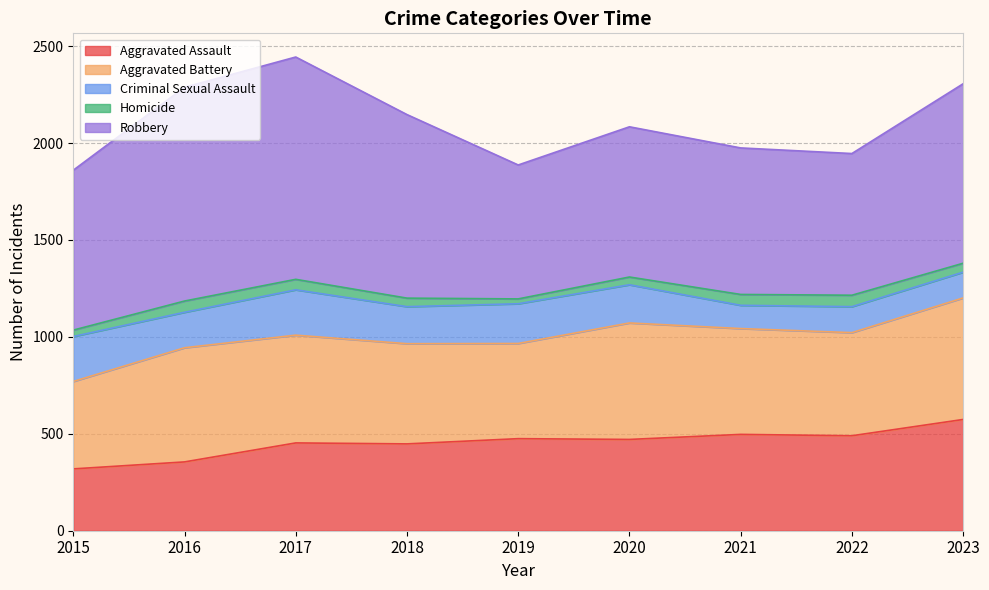

Reading left to right, extract all data points from this chart.

Aggravated Assault: 319	355	453	448	475	471	497	490	574
Aggravated Battery: 451	589	556	517	491	601	546	532	627
Criminal Sexual Assault: 232	183	234	191	205	197	120	134	133
Homicide: 33	58	54	44	25	40	56	59	46
Robbery: 825	1103	1147	947	691	775	756	731	926